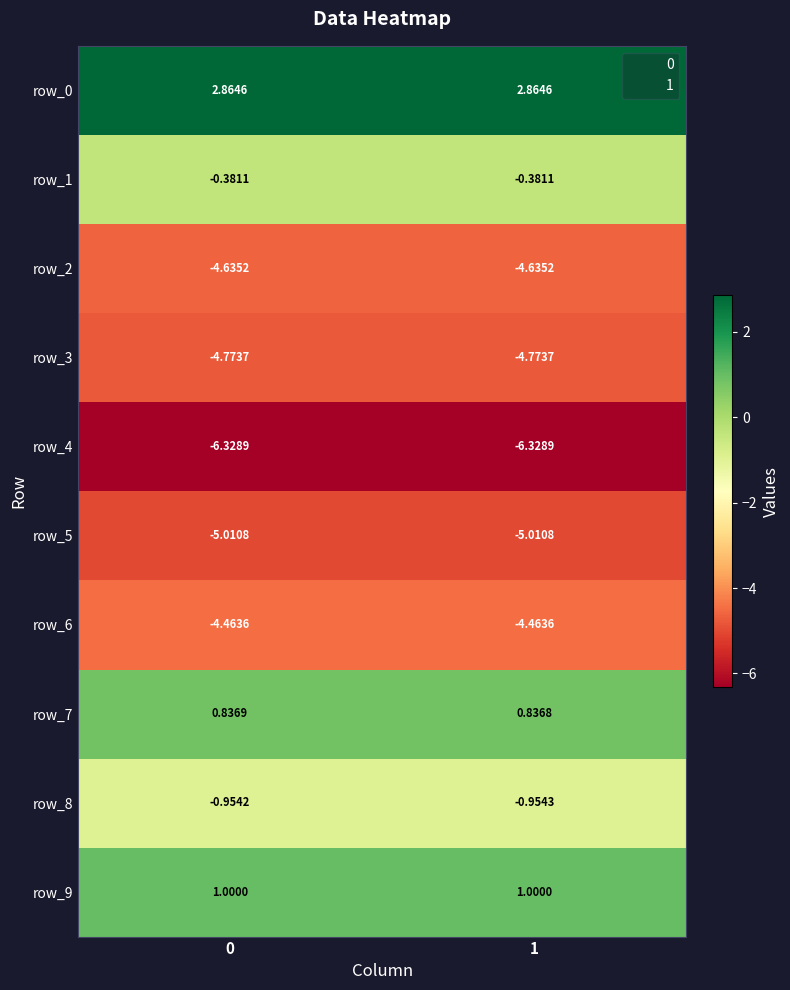

The value of row_2 at 0 is -2.1. True or false?

False